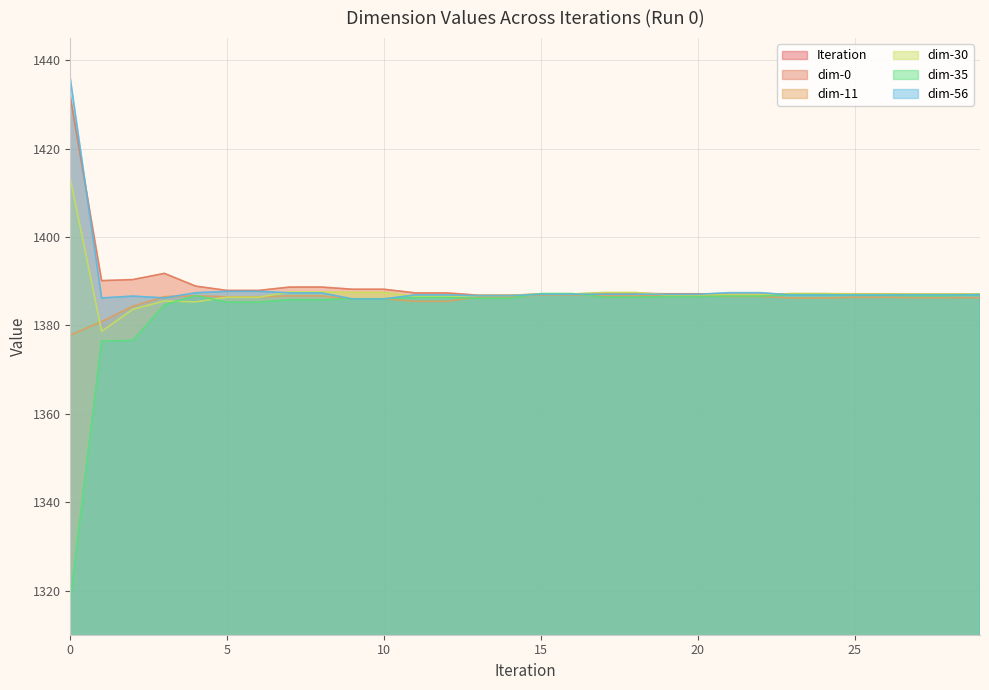

True or false: dim-0 and dim-11 cross at least once.

False